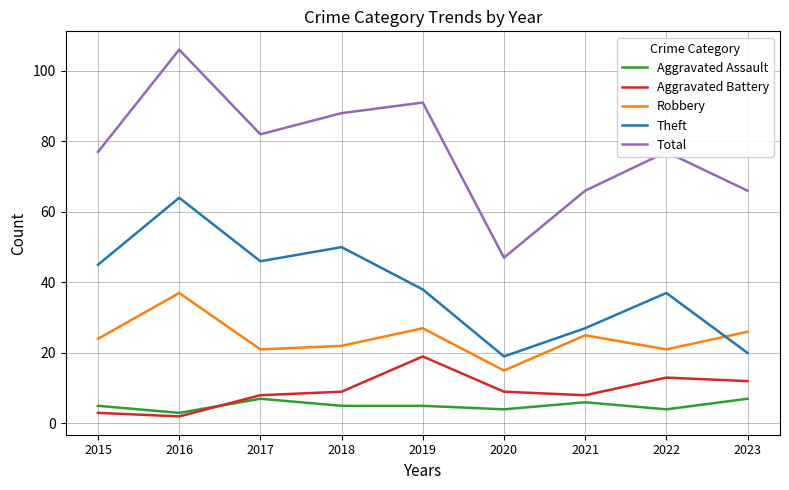

Count the number of data series in this chart.

5